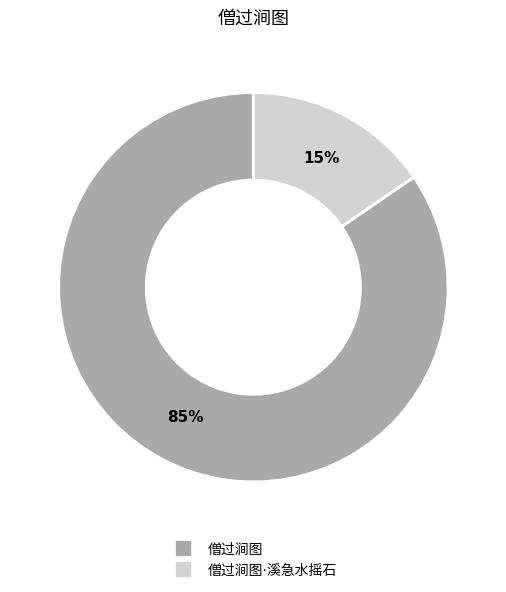

To the nearest percent, what is the average slice percentage?

50%